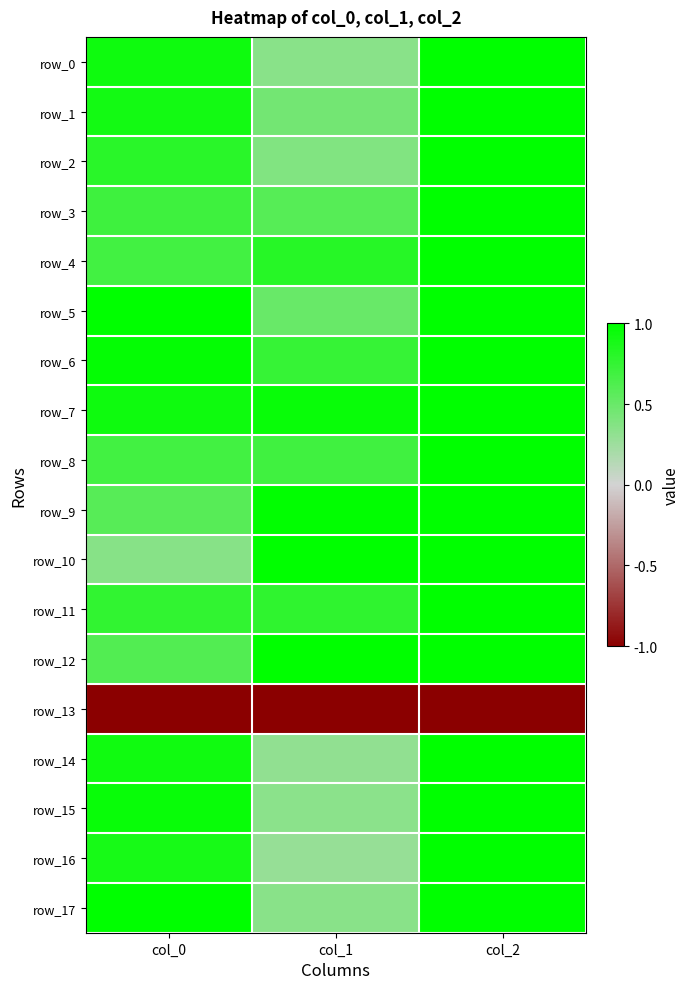

What is the difference between the maximum and minimum values in the row_1 series?

0.6